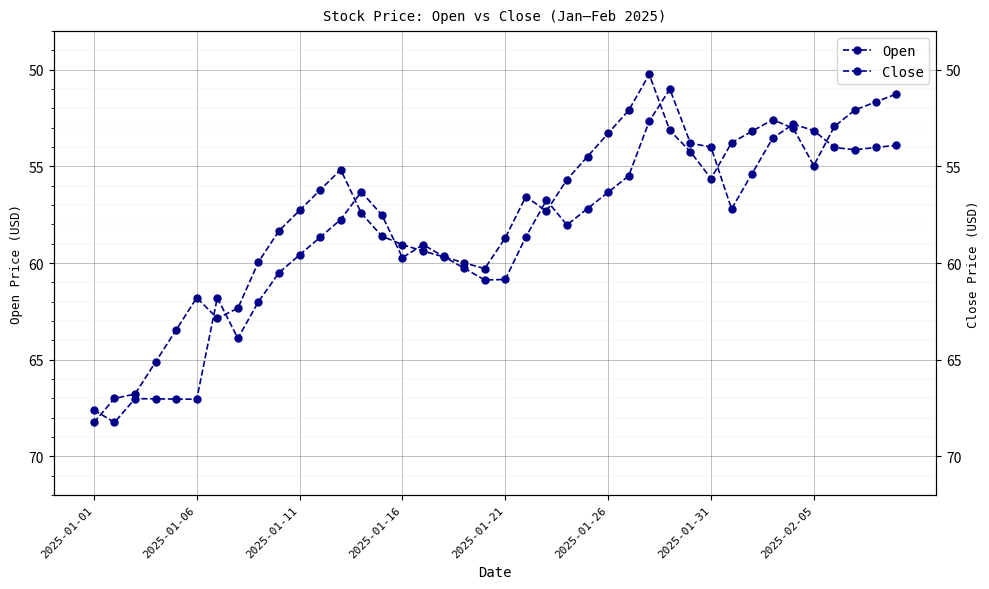

What is the difference between the Close values at 12 and 26?

2.3